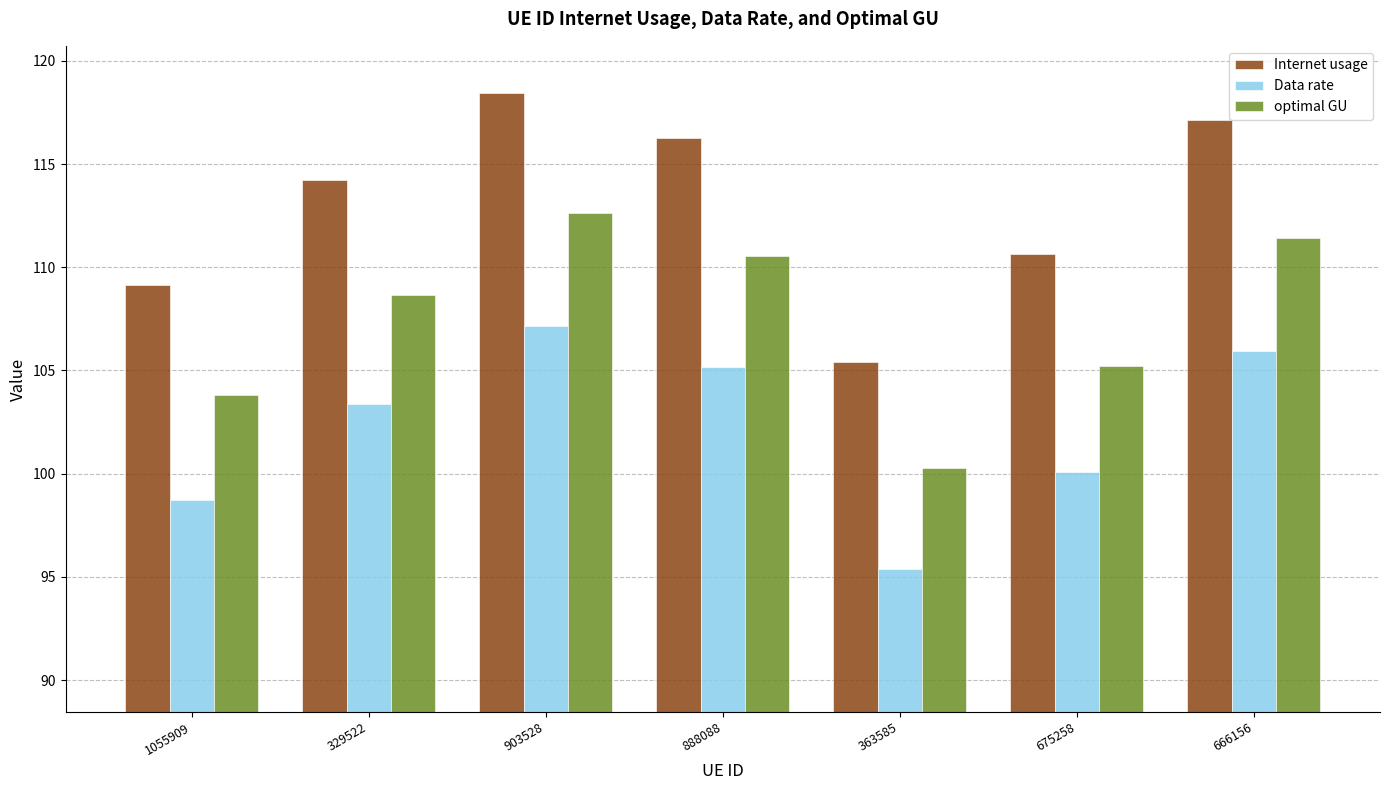

The optimal GU series shows 177.2 at 666156. True or false?

False